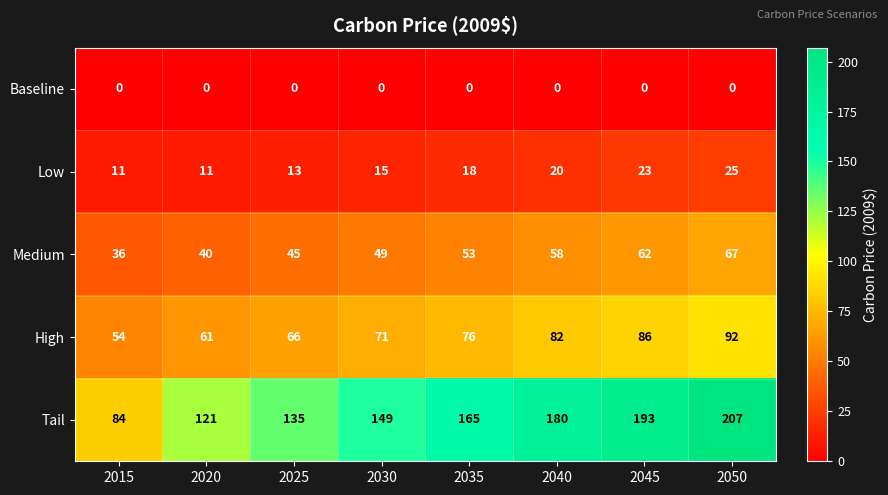

Which series changed the most between 2025 and 2030?

Tail